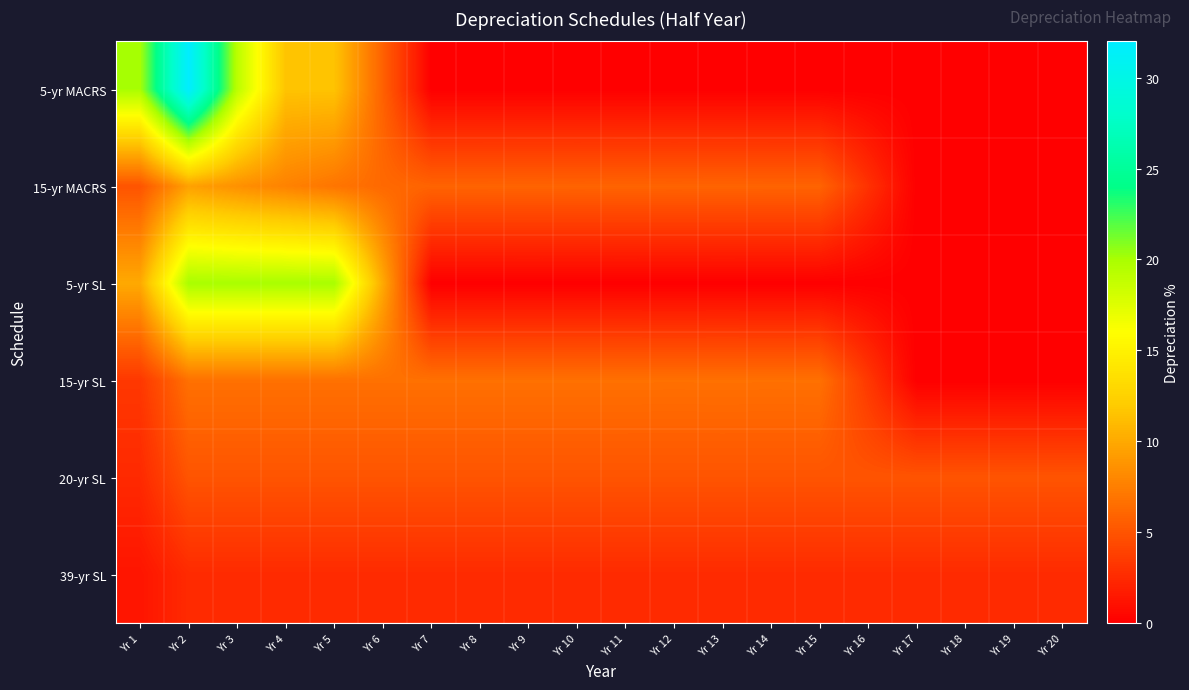

Rank the series at Yr 1 from highest to lowest value.

5-yr MACRS, 5-yr SL, 15-yr MACRS, 15-yr SL, 20-yr SL, 39-yr SL